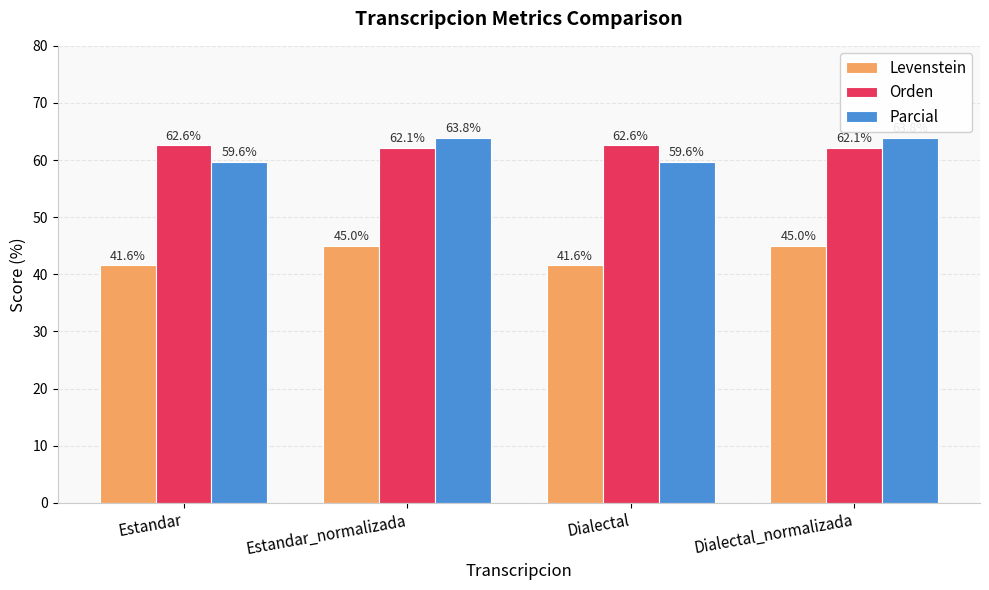

What is the label of the 3rd bar from the left?

Dialectal